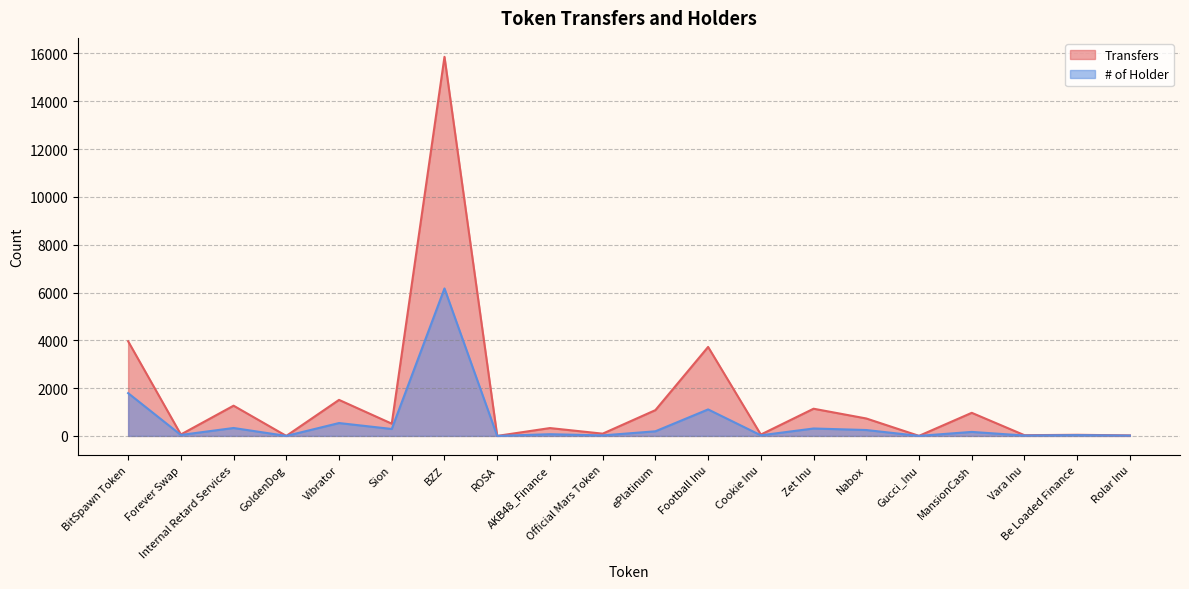

Between Zet Inu and Gucci_Inu, which series saw the biggest shift?

Transfers